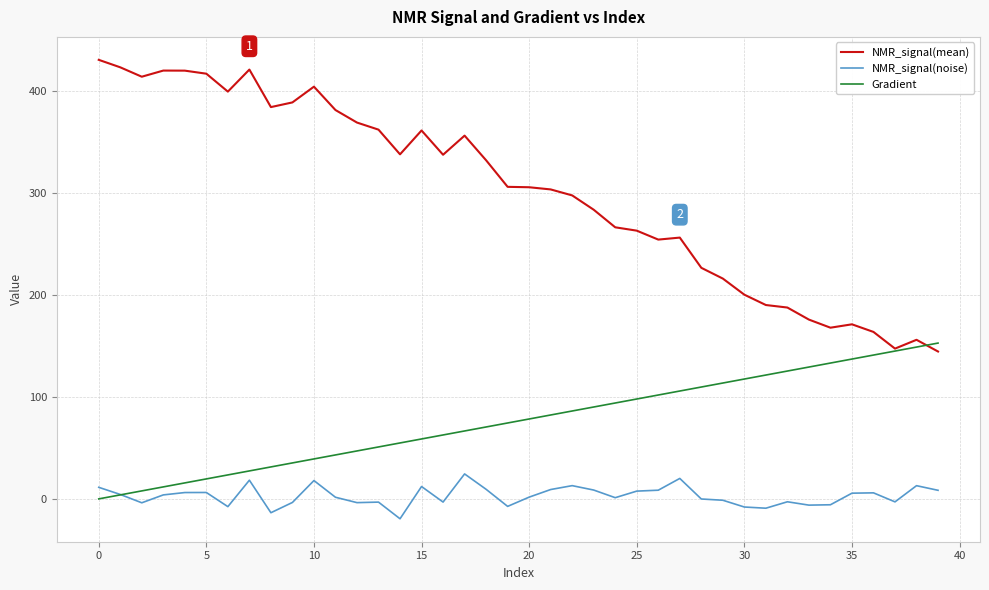

Which series has the widest spread of values?

NMR_signal(mean)